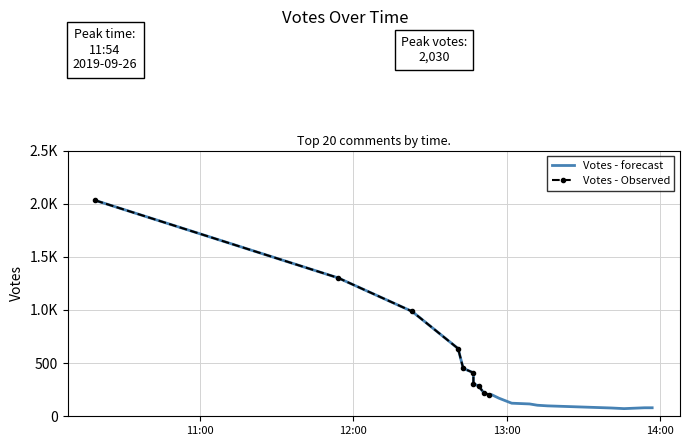

Read the value at 14, to the nearest 50.

100